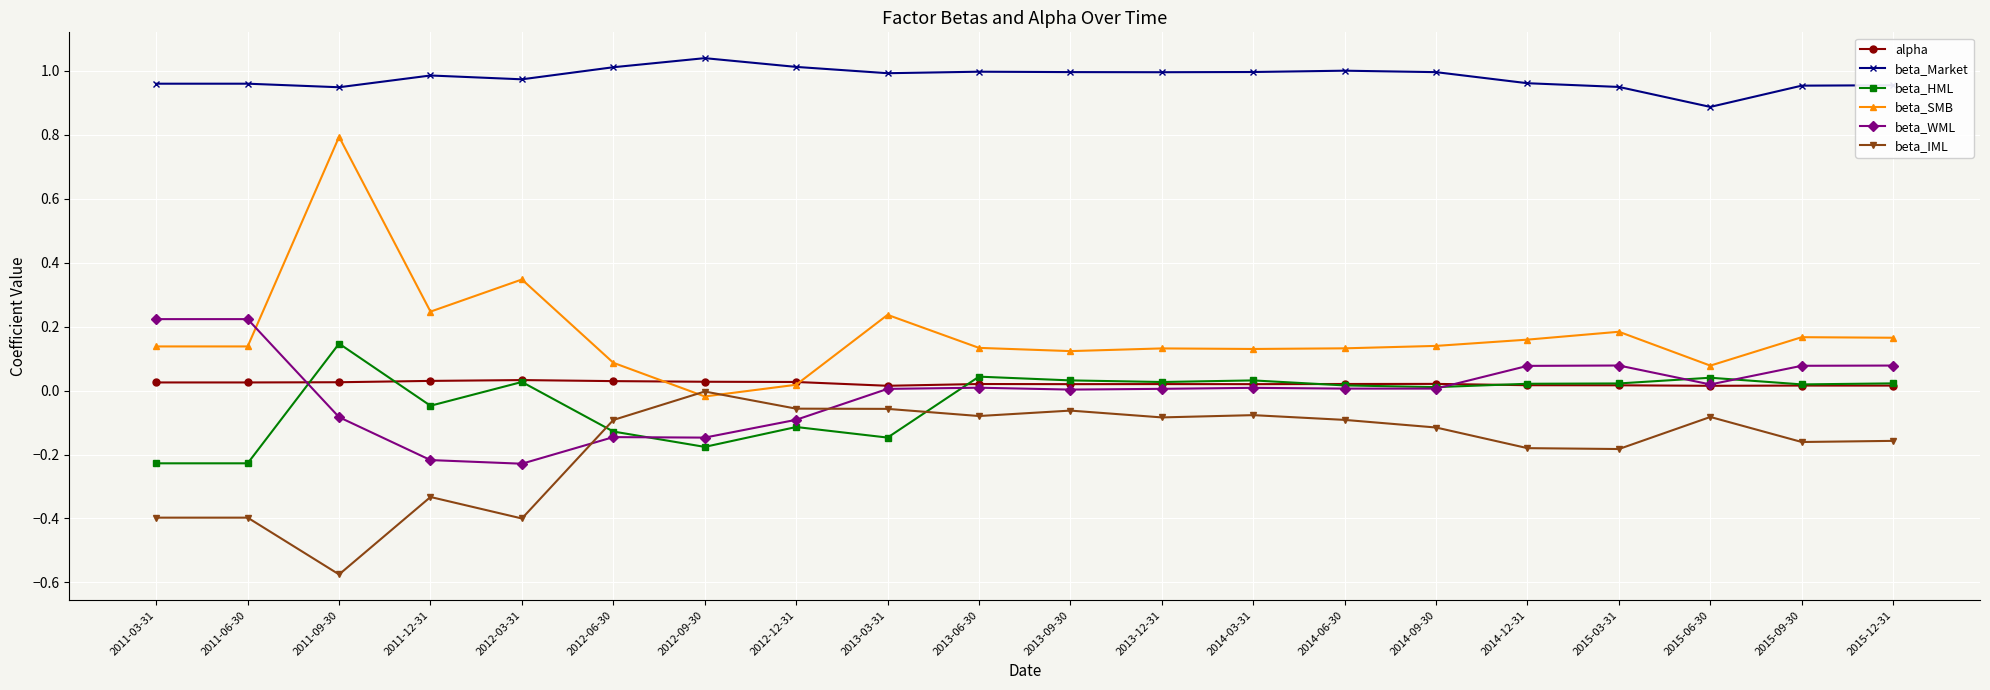

True or false: beta_SMB and beta_HML intersect in this chart.

False